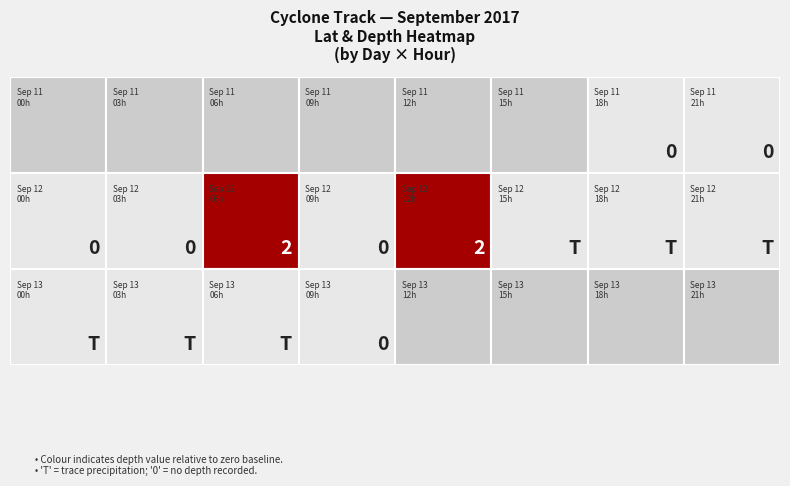

Between 18 and 21, which is larger?

18